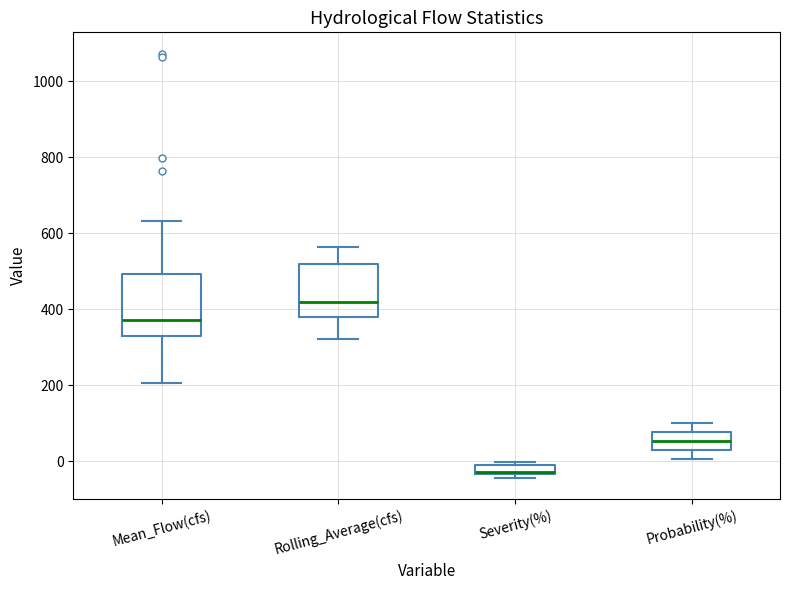

Which box's median line is the lowest?

Severity(%)